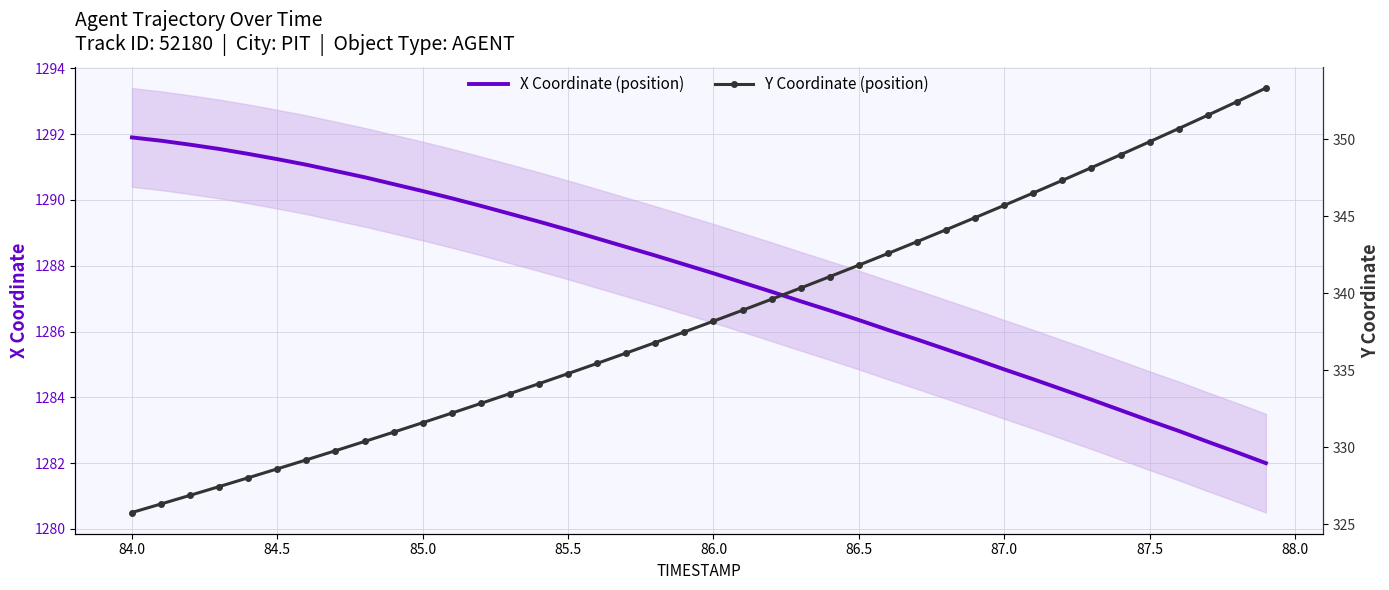

What is the maximum value for X Coordinate (position)?

1291.9